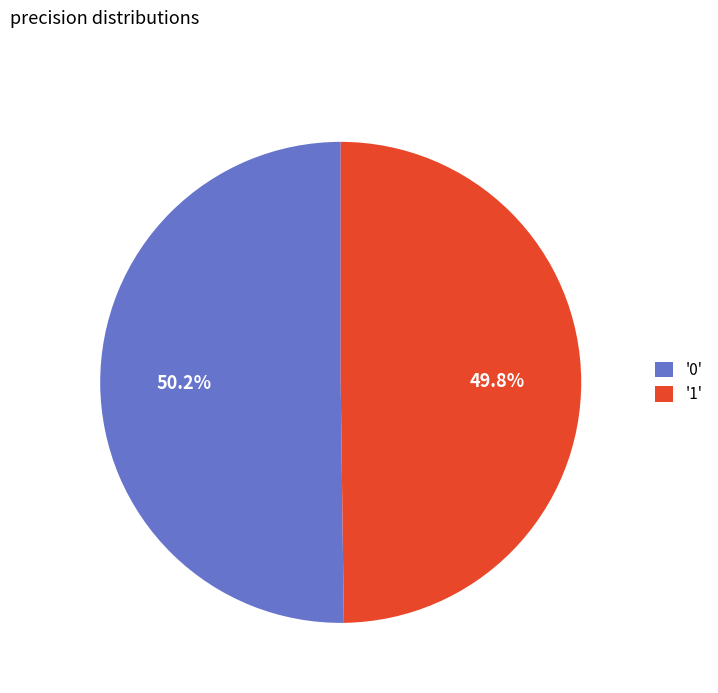

Does any single category account for the majority?

Yes